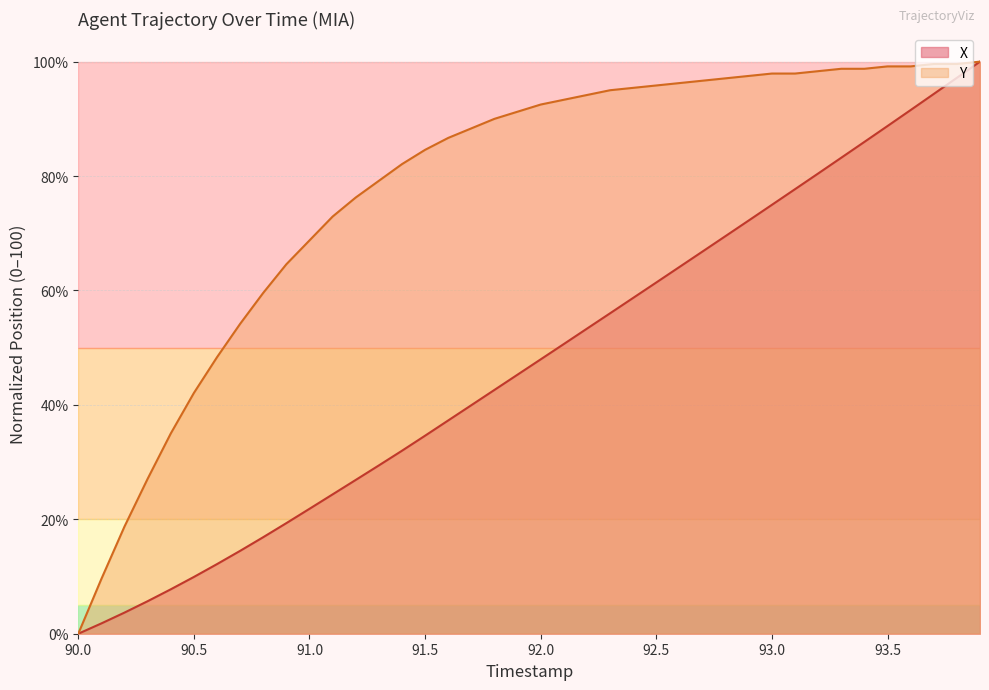

True or false: Y and X intersect in this chart.

False